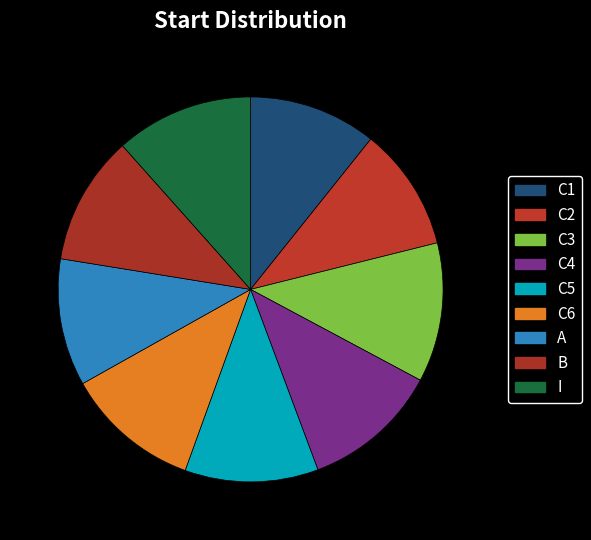

Count the number of slices in the pie.

9